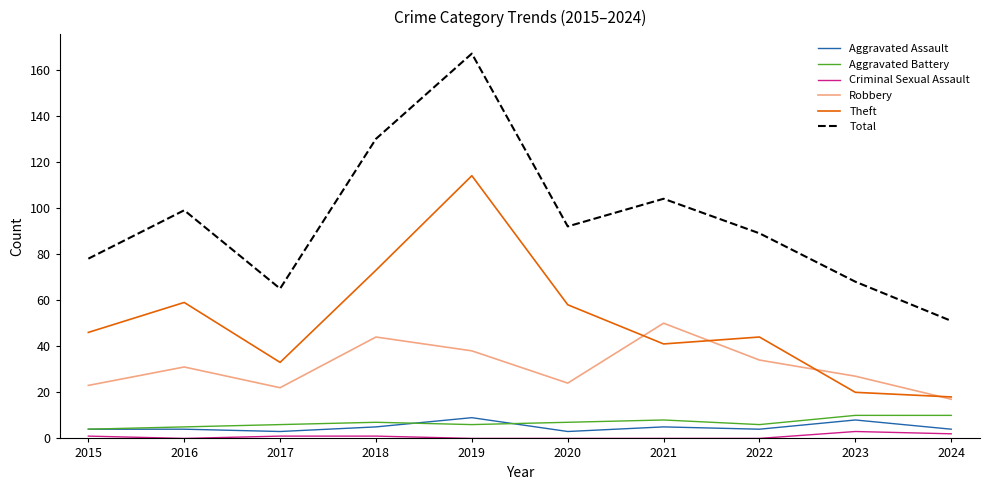

Does the chart have visible grid lines?

No